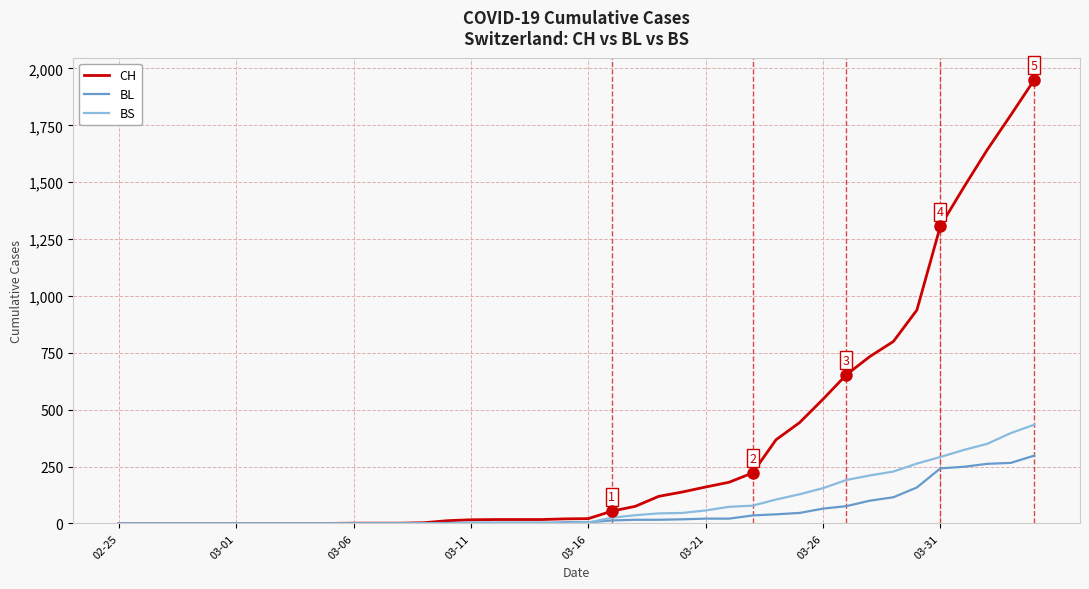

What is the difference between the maximum and minimum values in the BL series?

298